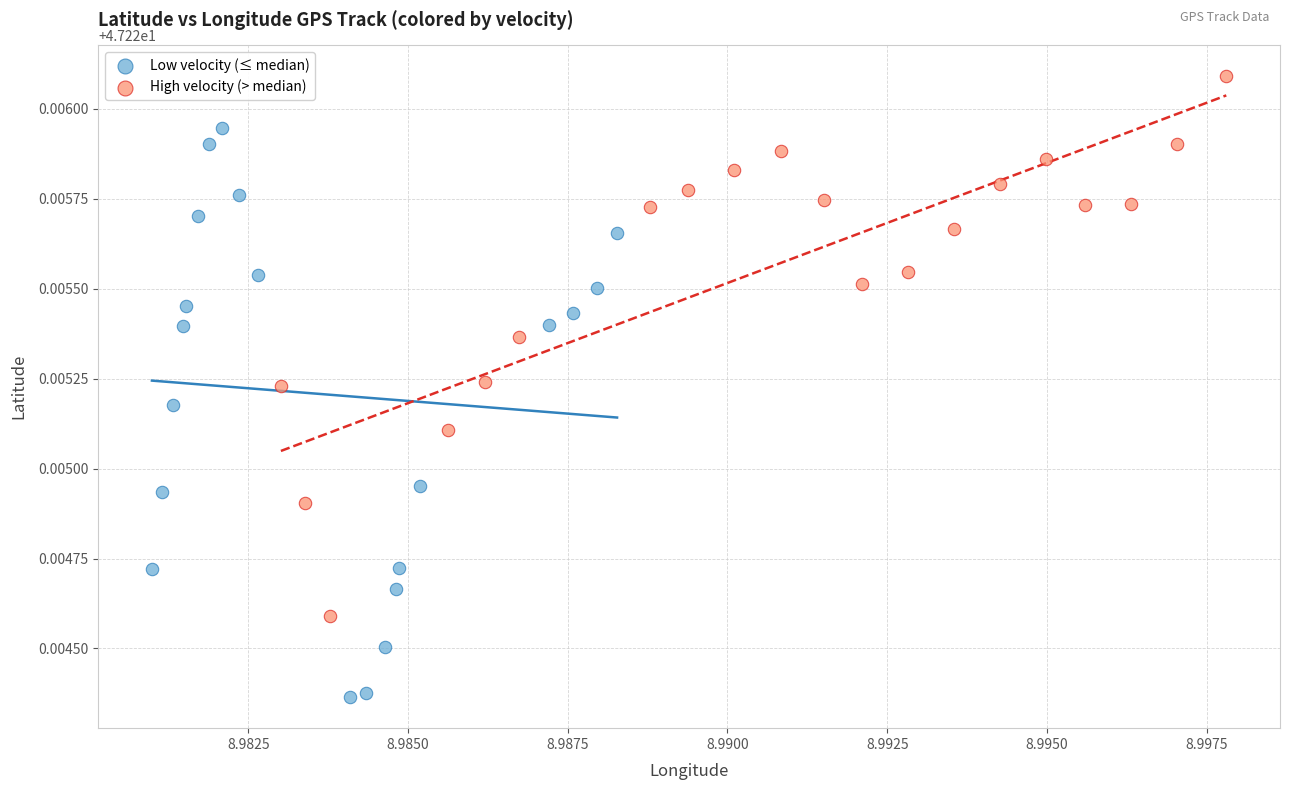

What are all the series names shown in the legend?

Low velocity (≤ median), High velocity (> median)